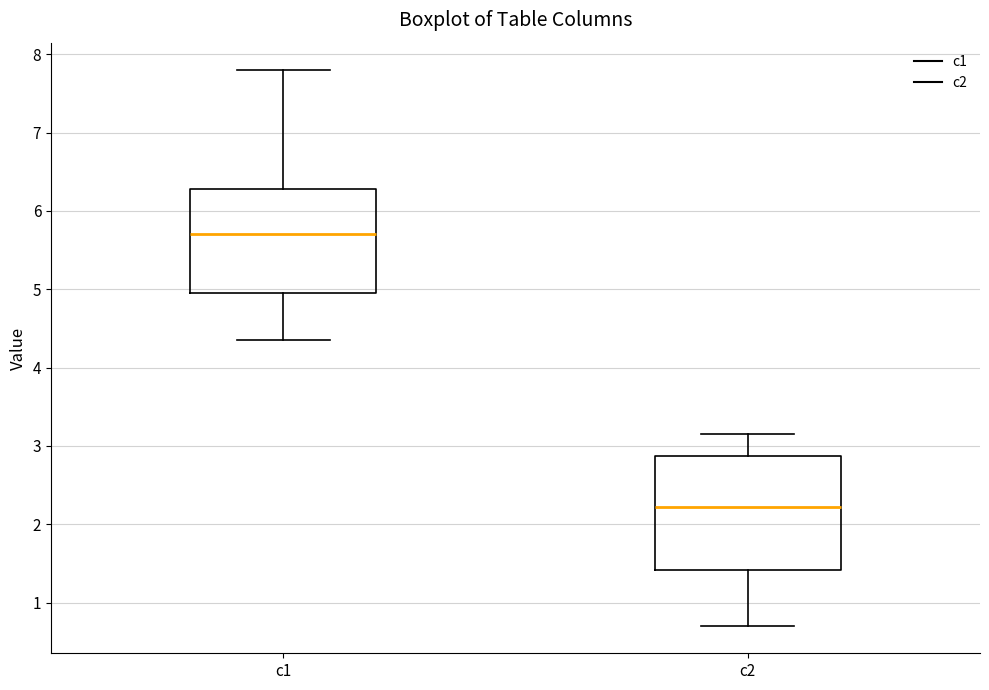

Which box has the lowest median line?

c2